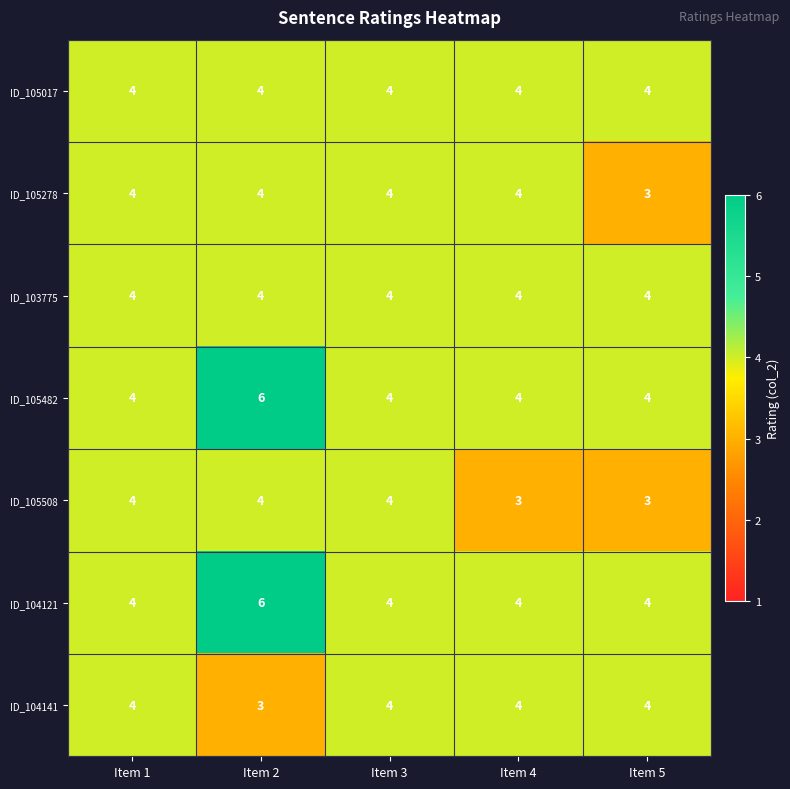

What is the average value of the ID_105017 series?

4